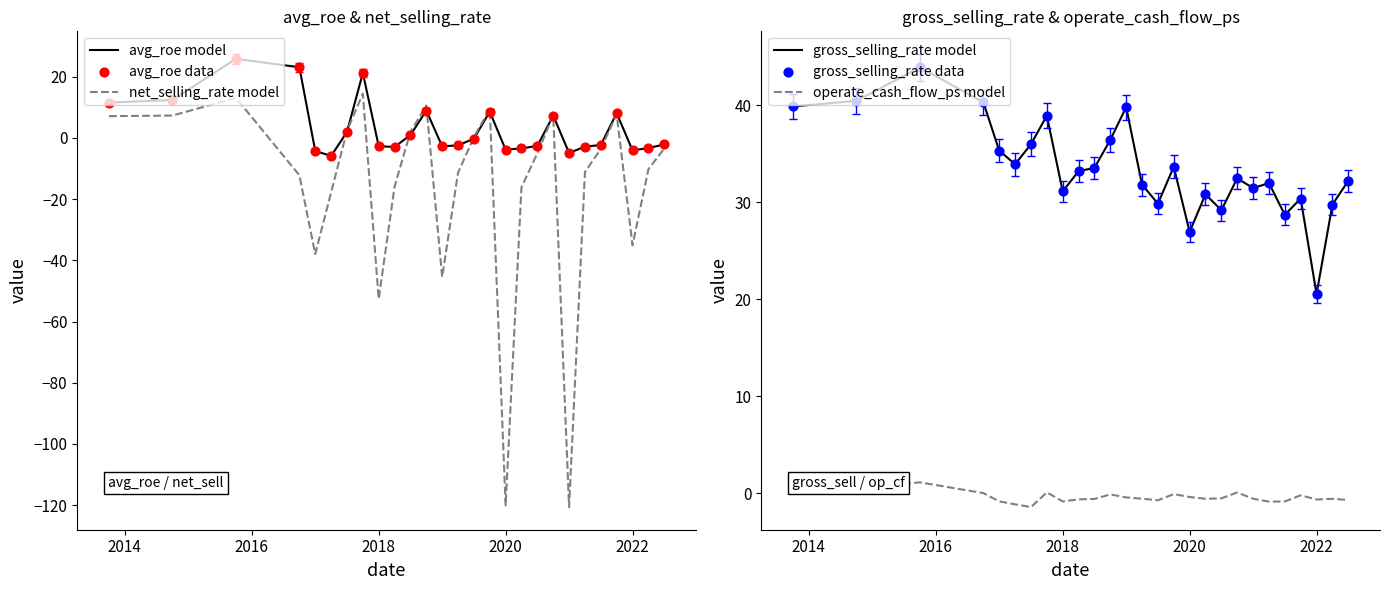

True or false: net_selling_rate model has a value of -16.0 at 2022.

False